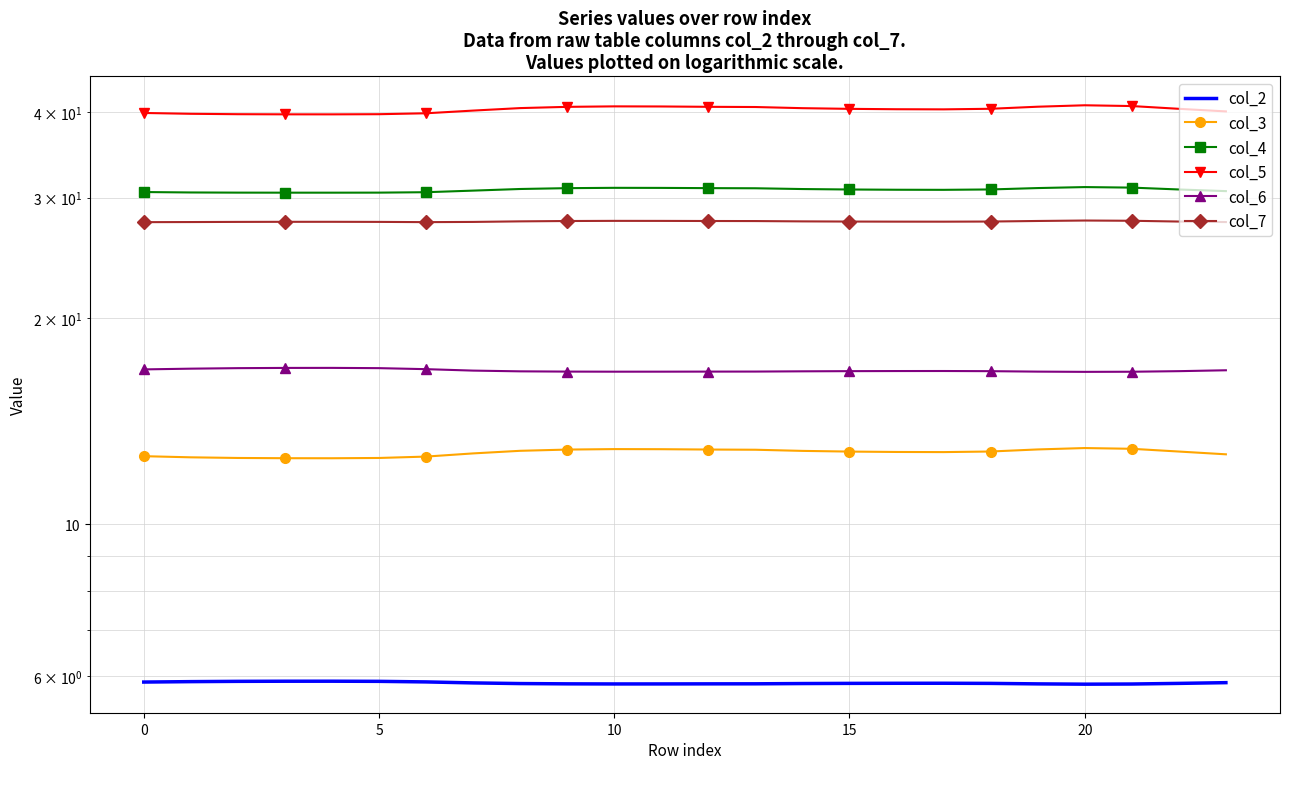

How many col_6 values are between 16 and 17?

24